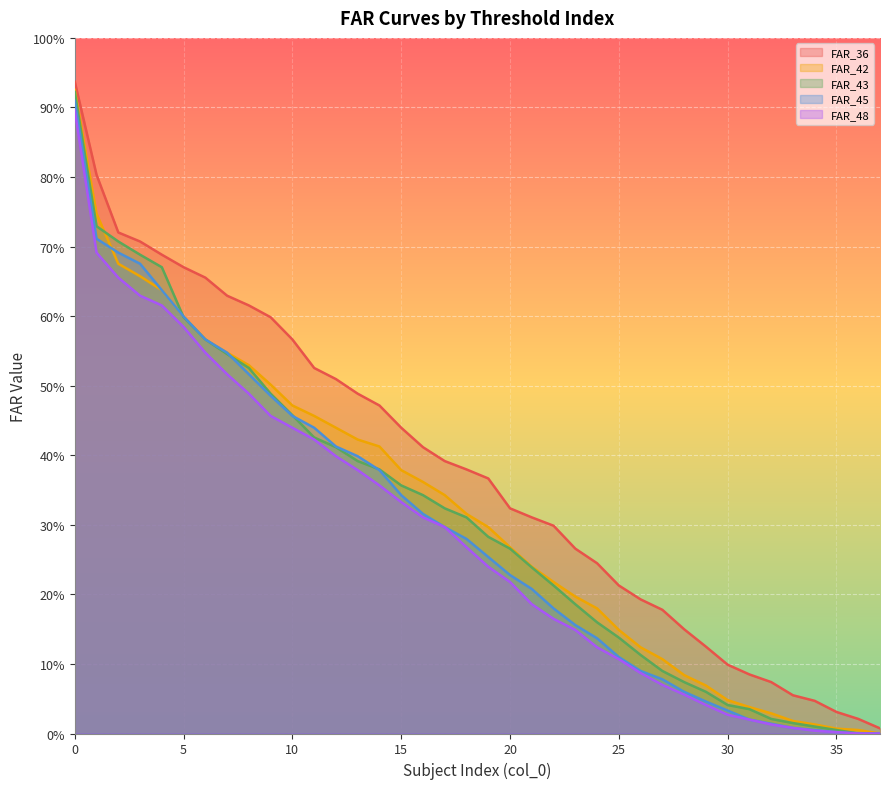

What is the approximate value of FAR_45 at 8?

0.5